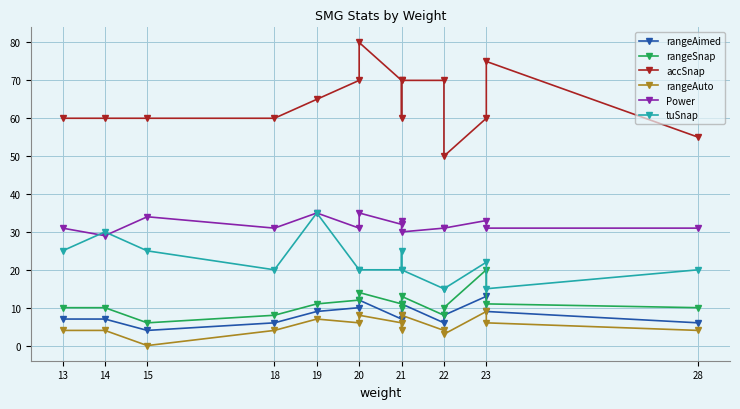

True or false: Power has more than 0 interior local peaks.

True